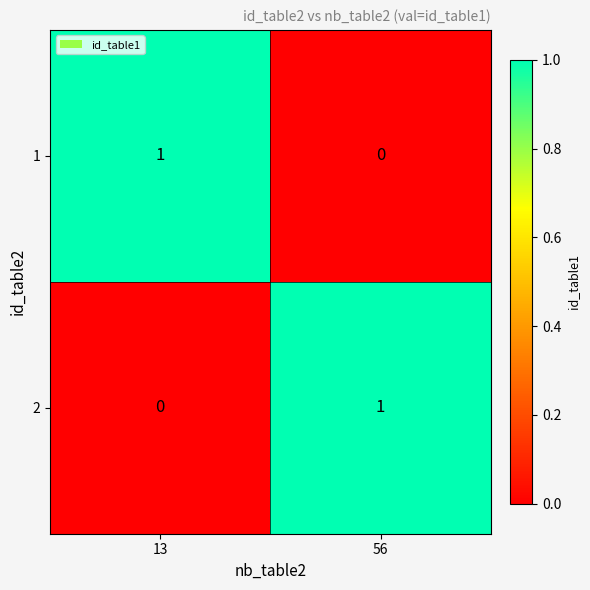

What is the difference between the highest and lowest values at 13?

1